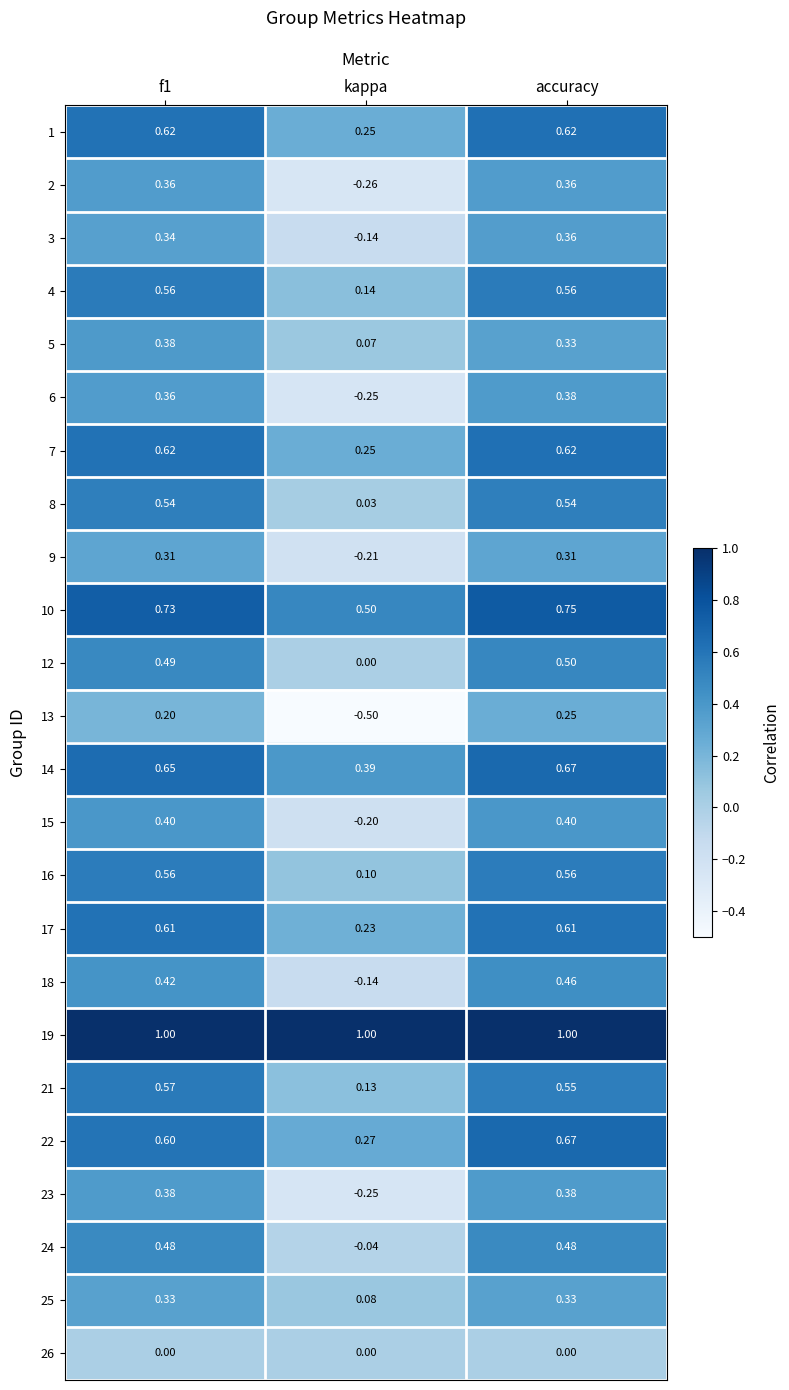

Is the value of 3 at kappa greater than the value of 22 at accuracy?

No